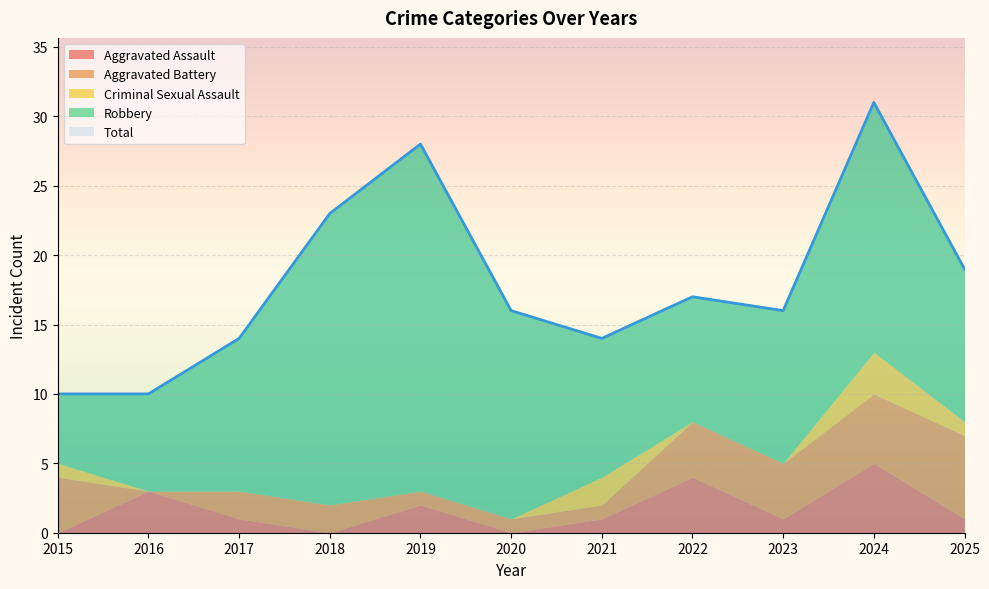

What is the total value across all series at 2022?

34